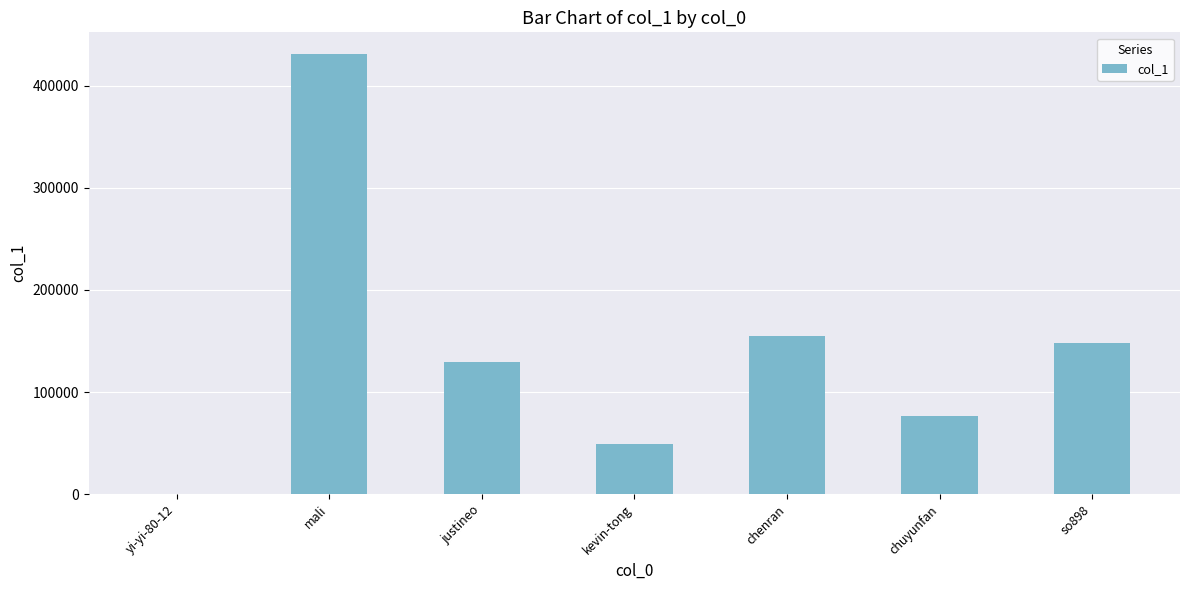

Are the bars horizontal?

No